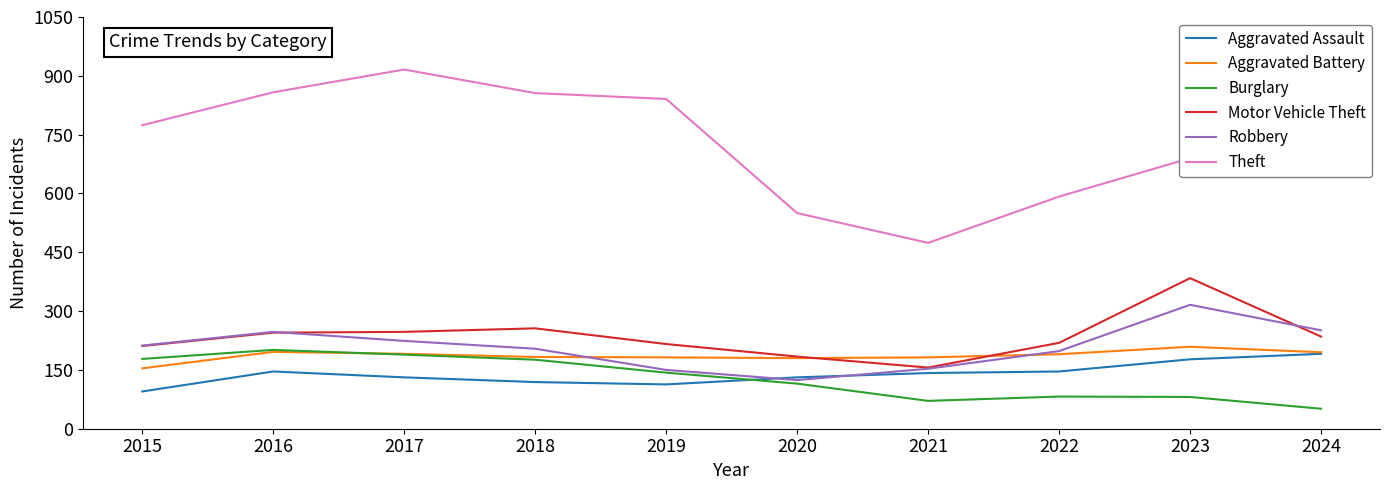

True or false: Theft has more than 2 points higher than both neighbors.

False